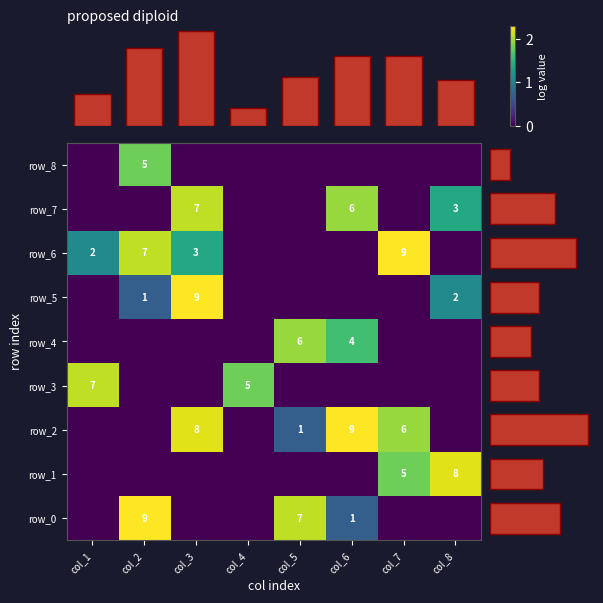

Which series has the widest spread of values?

row_0